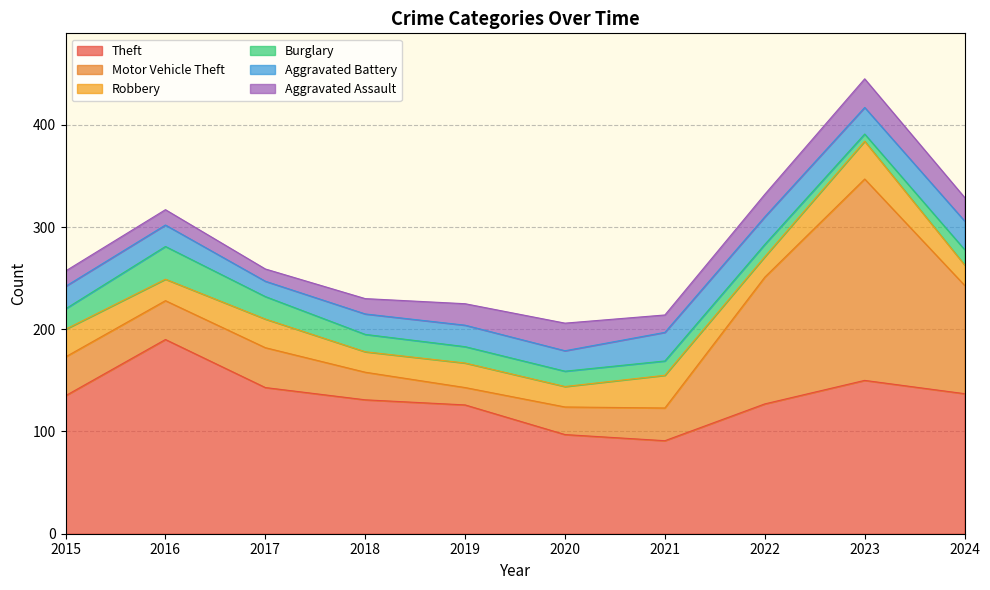

What is the difference between the highest and lowest values at 2022?

115